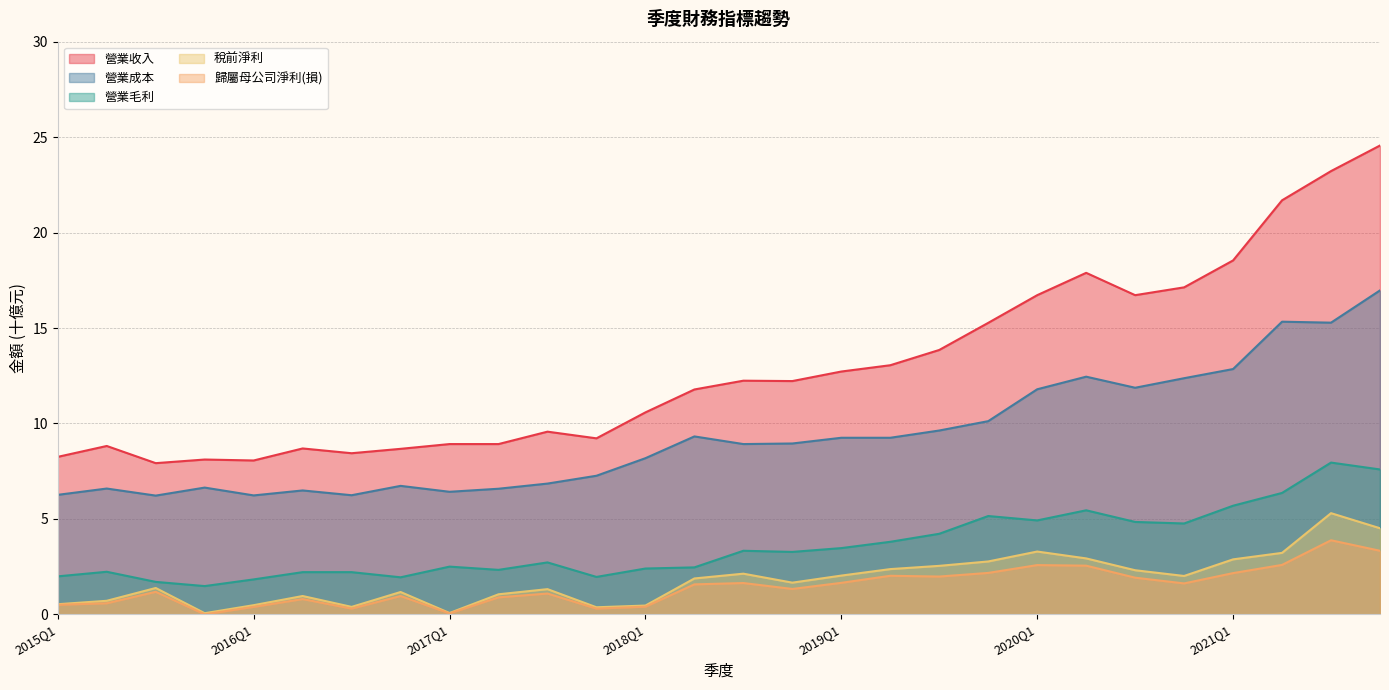

How many values in the 營業成本 series exceed 8?

16